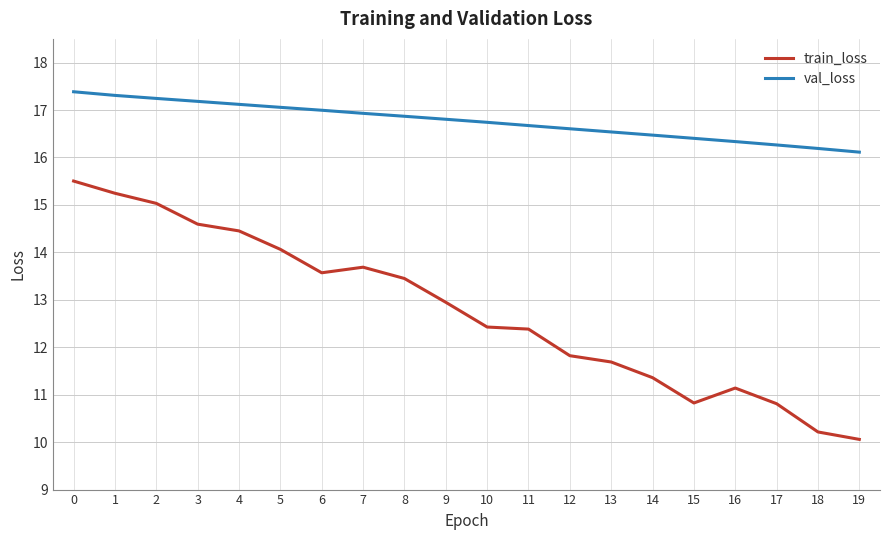

List the series in order of their peak value, highest first.

val_loss, train_loss